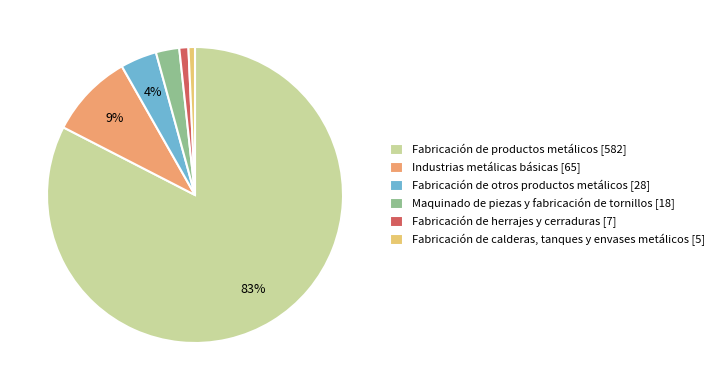

To the nearest percent, what is the difference between the Industrias metálicas básicas and Fabricación de productos metálicos slice percentages?

73%